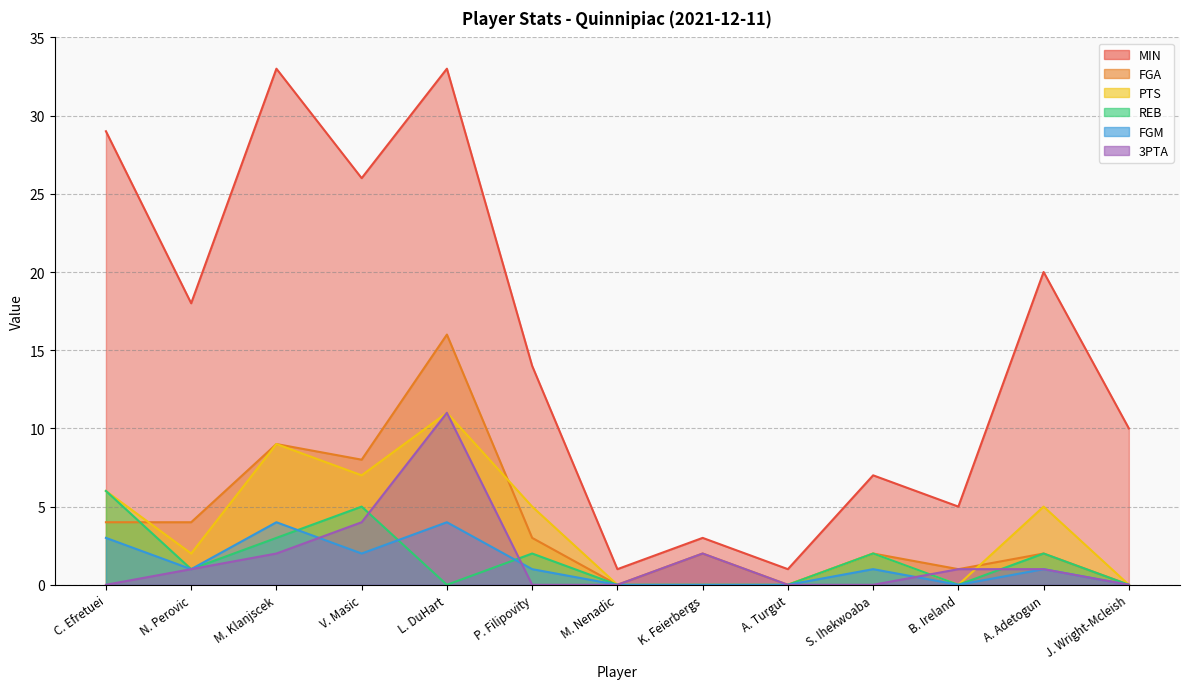

Reading left to right, list all the values displayed in this chart.

MIN: C. Efretuei=29	N. Perovic=18	M. Klanjscek=33	V. Masic=26	L. DuHart=33	P. Filipovity=14	M. Nenadic=1	K. Feierbergs=3	A. Turgut=1	S. Ihekwoaba=7	B. Ireland=5	A. Adetogun=20	J. Wright-Mcleish=10
FGA: C. Efretuei=4	N. Perovic=4	M. Klanjscek=9	V. Masic=8	L. DuHart=16	P. Filipovity=3	M. Nenadic=0	K. Feierbergs=2	A. Turgut=0	S. Ihekwoaba=2	B. Ireland=1	A. Adetogun=2	J. Wright-Mcleish=0
PTS: C. Efretuei=6	N. Perovic=2	M. Klanjscek=9	V. Masic=7	L. DuHart=11	P. Filipovity=5	M. Nenadic=0	K. Feierbergs=0	A. Turgut=0	S. Ihekwoaba=2	B. Ireland=0	A. Adetogun=5	J. Wright-Mcleish=0
REB: C. Efretuei=6	N. Perovic=1	M. Klanjscek=3	V. Masic=5	L. DuHart=0	P. Filipovity=2	M. Nenadic=0	K. Feierbergs=0	A. Turgut=0	S. Ihekwoaba=2	B. Ireland=0	A. Adetogun=2	J. Wright-Mcleish=0
FGM: C. Efretuei=3	N. Perovic=1	M. Klanjscek=4	V. Masic=2	L. DuHart=4	P. Filipovity=1	M. Nenadic=0	K. Feierbergs=0	A. Turgut=0	S. Ihekwoaba=1	B. Ireland=0	A. Adetogun=1	J. Wright-Mcleish=0
3PTA: C. Efretuei=0	N. Perovic=1	M. Klanjscek=2	V. Masic=4	L. DuHart=11	P. Filipovity=0	M. Nenadic=0	K. Feierbergs=2	A. Turgut=0	S. Ihekwoaba=0	B. Ireland=1	A. Adetogun=1	J. Wright-Mcleish=0